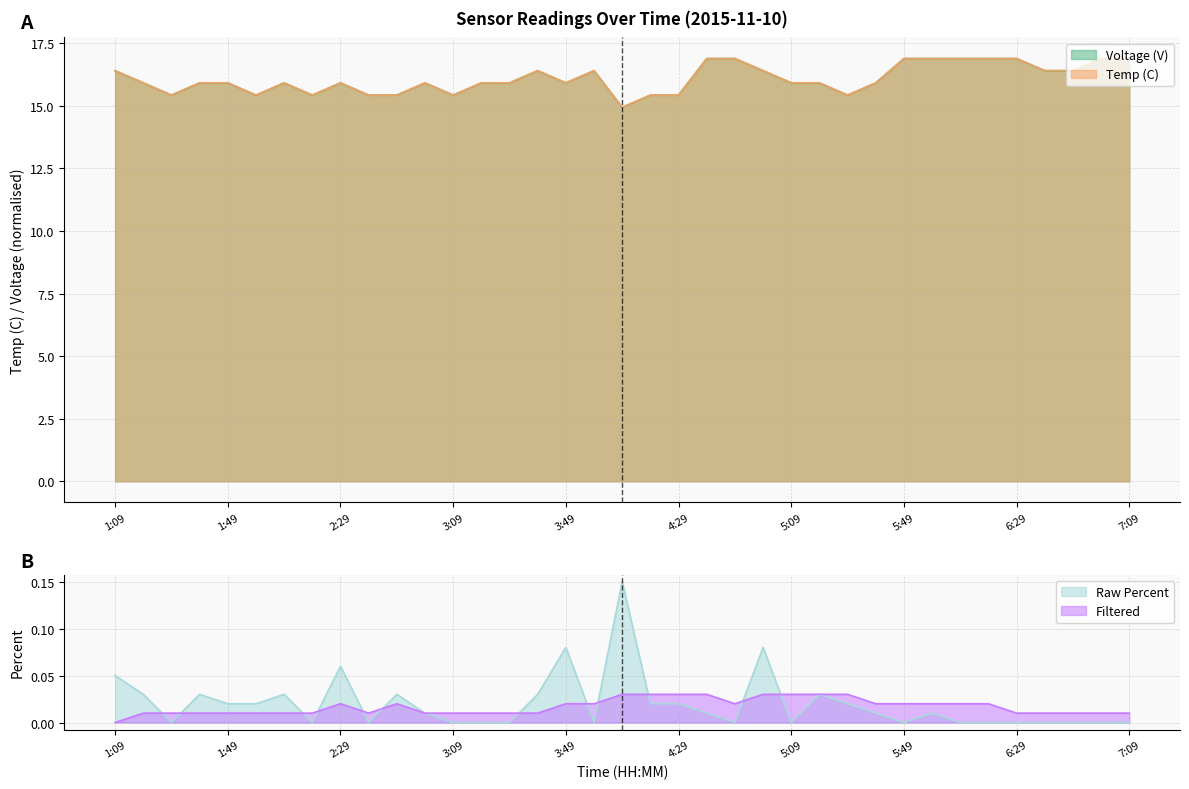

What are all the series names shown in the legend?

Voltage (V), Temp (C), Raw Percent, Filtered